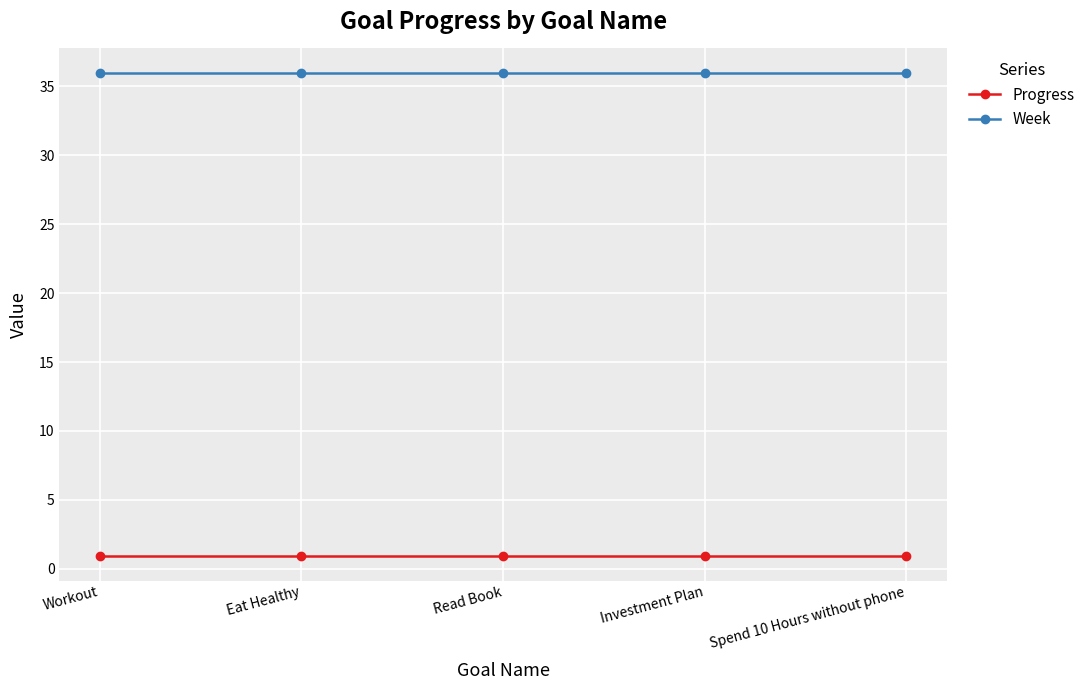

What value does the Progress series have at Eat Healthy?

0.9